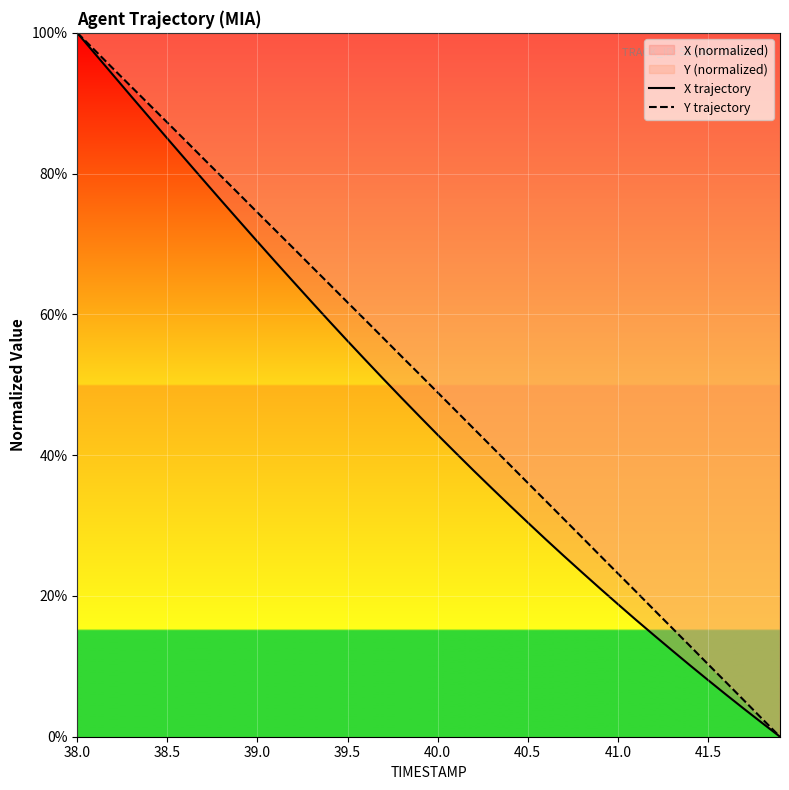

Which series has the largest range (max minus min)?

X trajectory